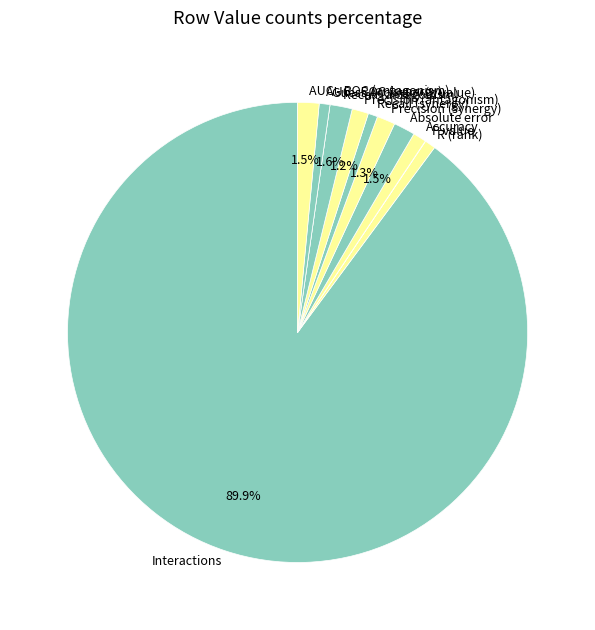

What is the majority slice?

Interactions